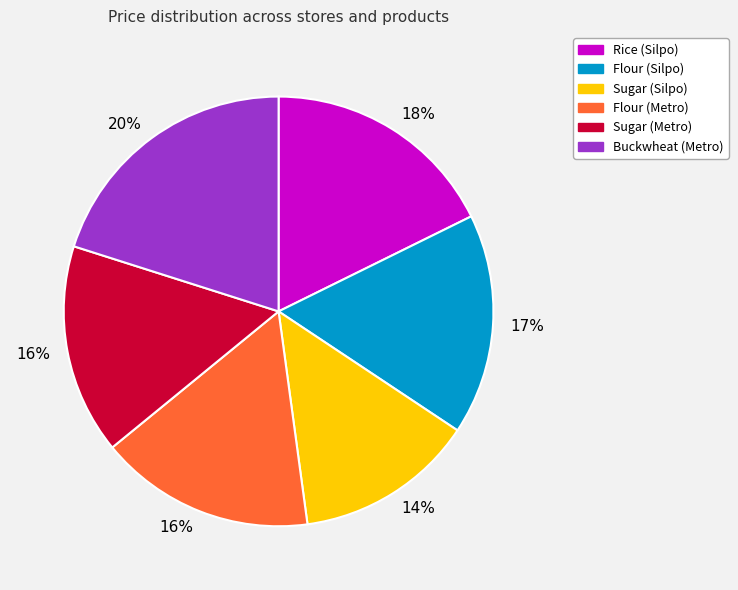

Is there a majority slice in this chart?

No